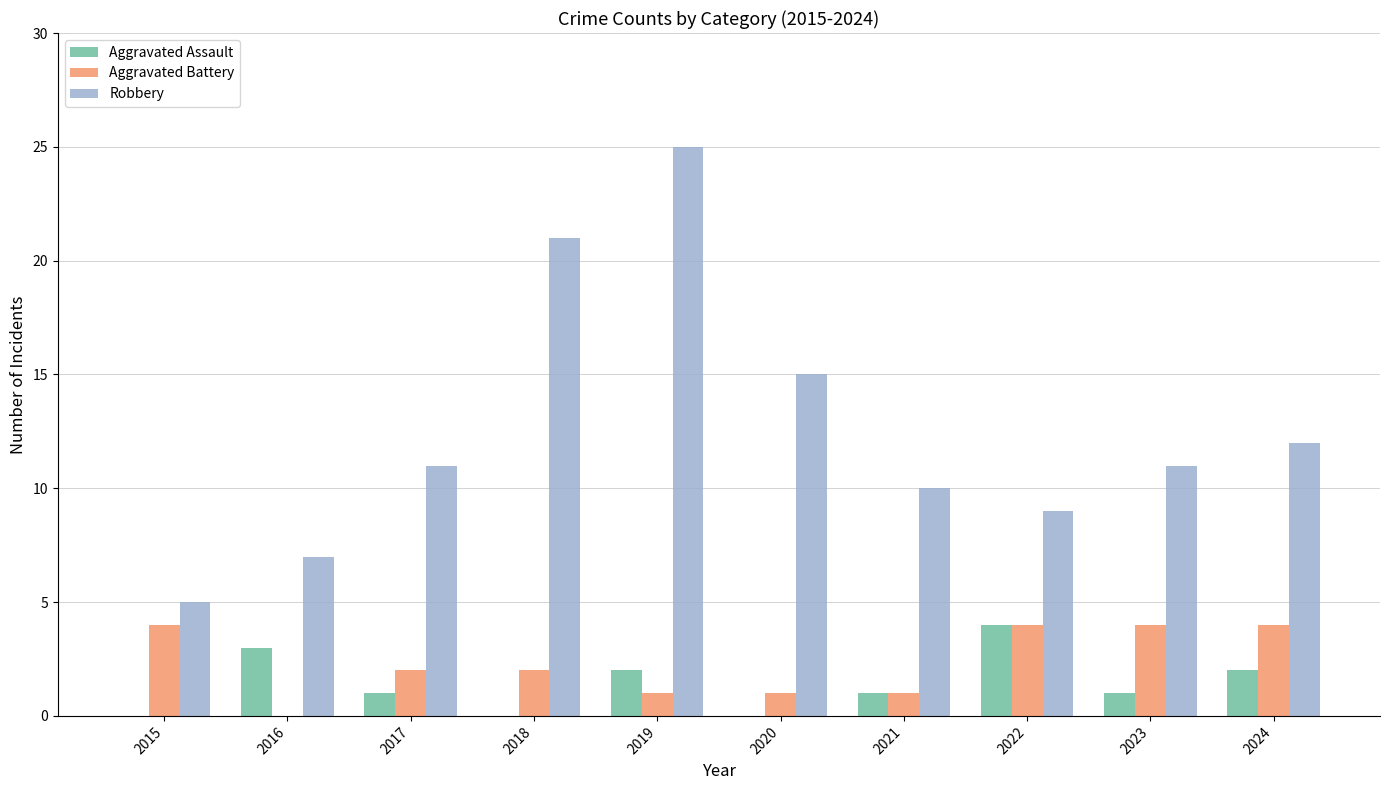

What are all the series names shown in the legend?

Aggravated Assault, Aggravated Battery, Robbery